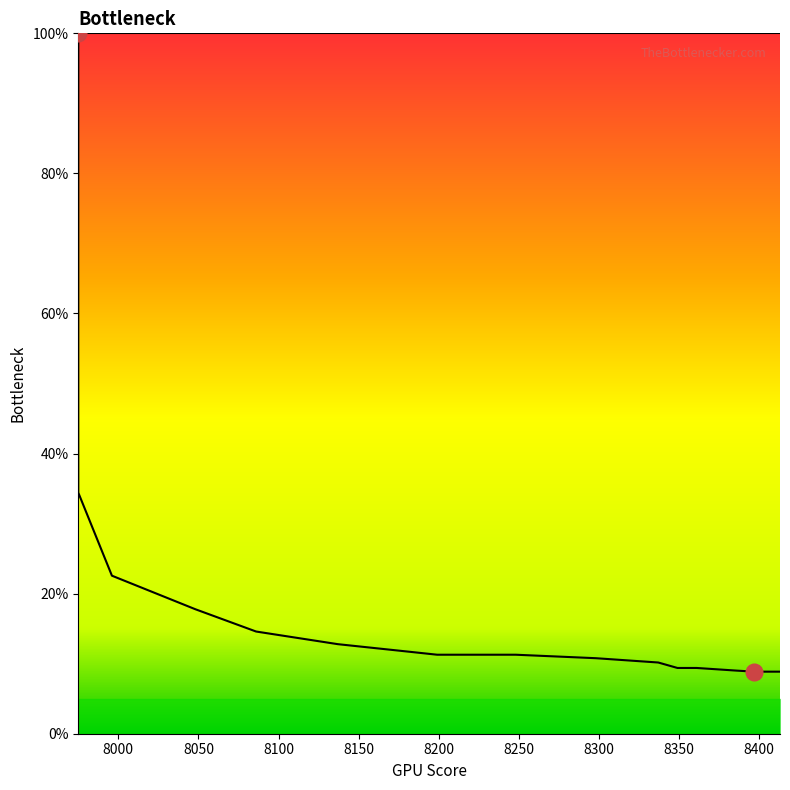

What is the value of the 11th point from the left?

11.7